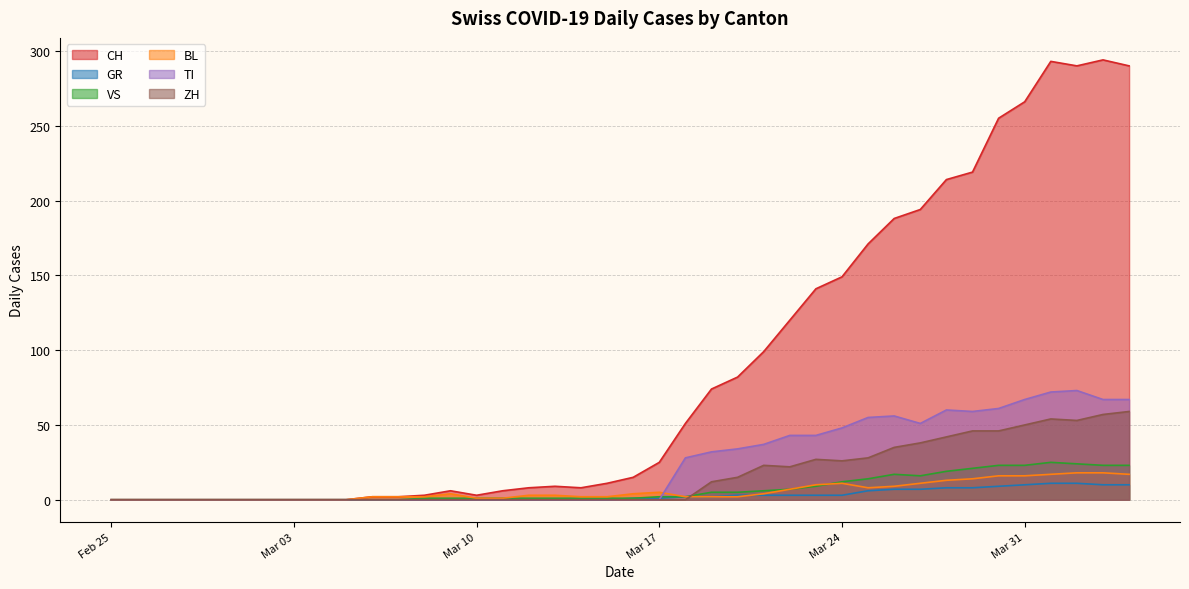

Does the chart display data point markers on the line(s)?

No